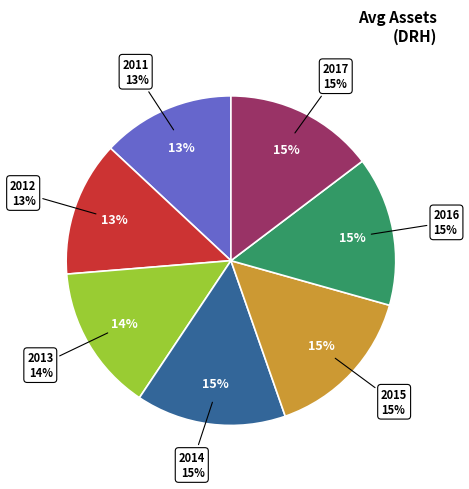

What is the change in value from 2011 to 2014?

+351363750